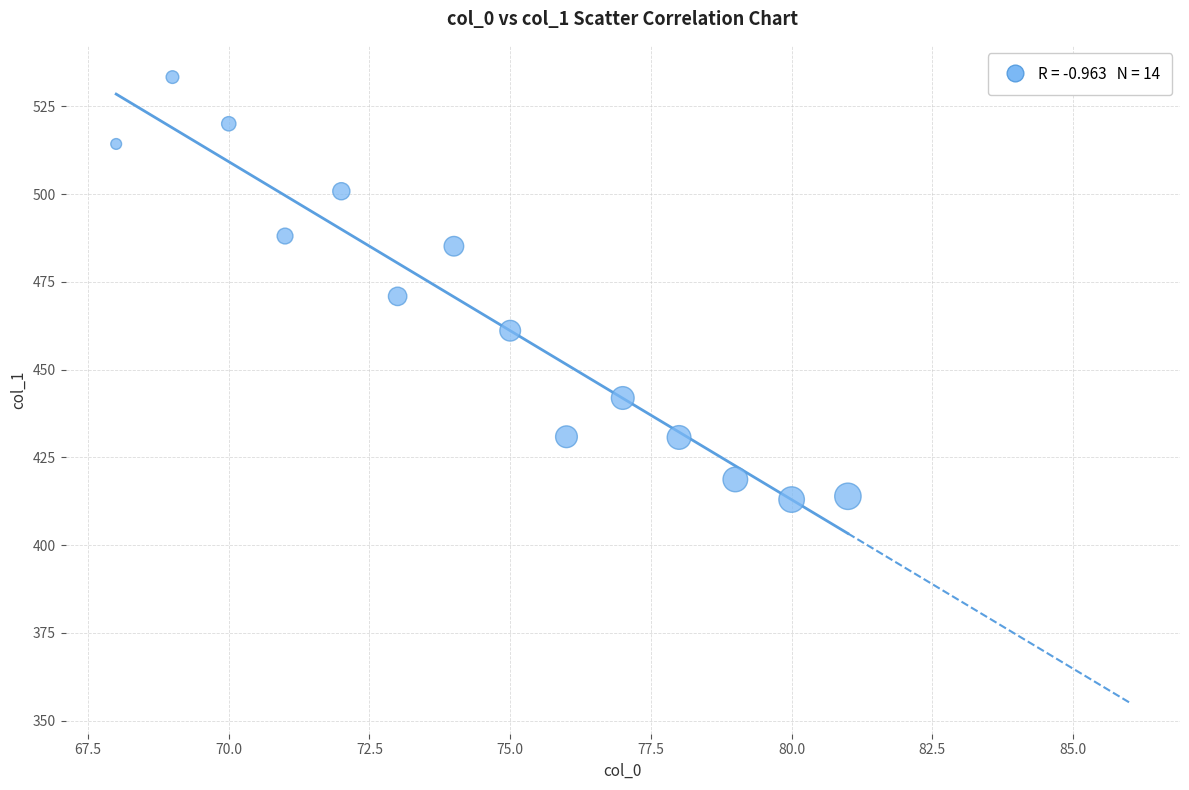

What Y value in the scatter plot is closest to 473?

470.9